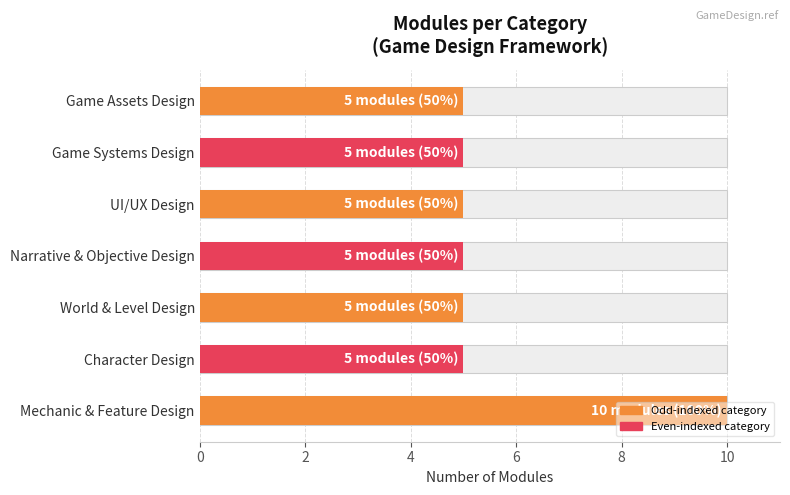

The value at UI/UX Design is 2. True or false?

False